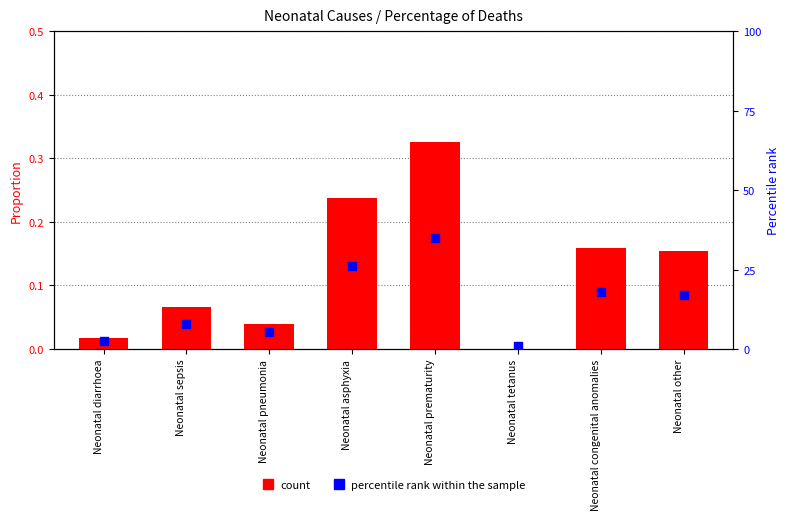

Which series reaches the maximum Y coordinate?

percentile rank within the sample